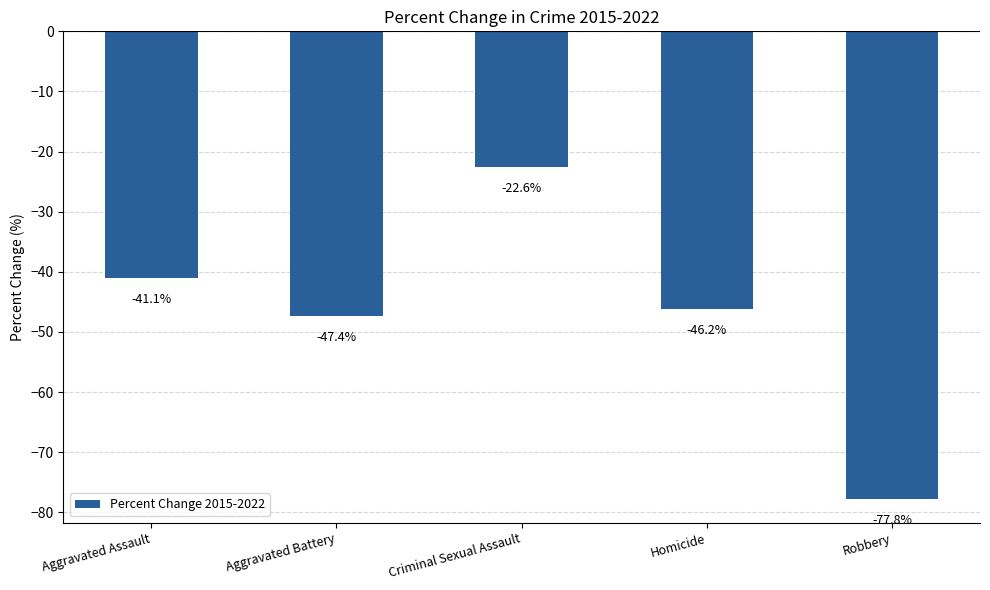

Reading left to right, what are all the values shown in this chart?

-41.1	-47.4	-22.6	-46.2	-77.8